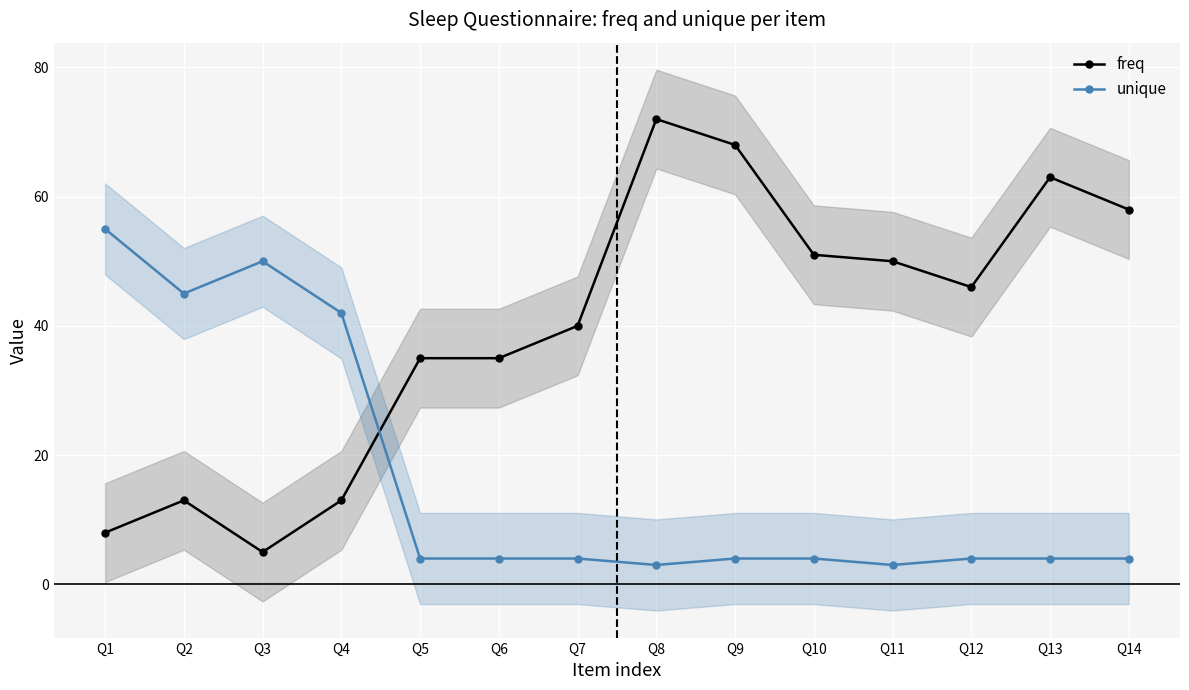

How many interior local valleys does the unique series have?

3